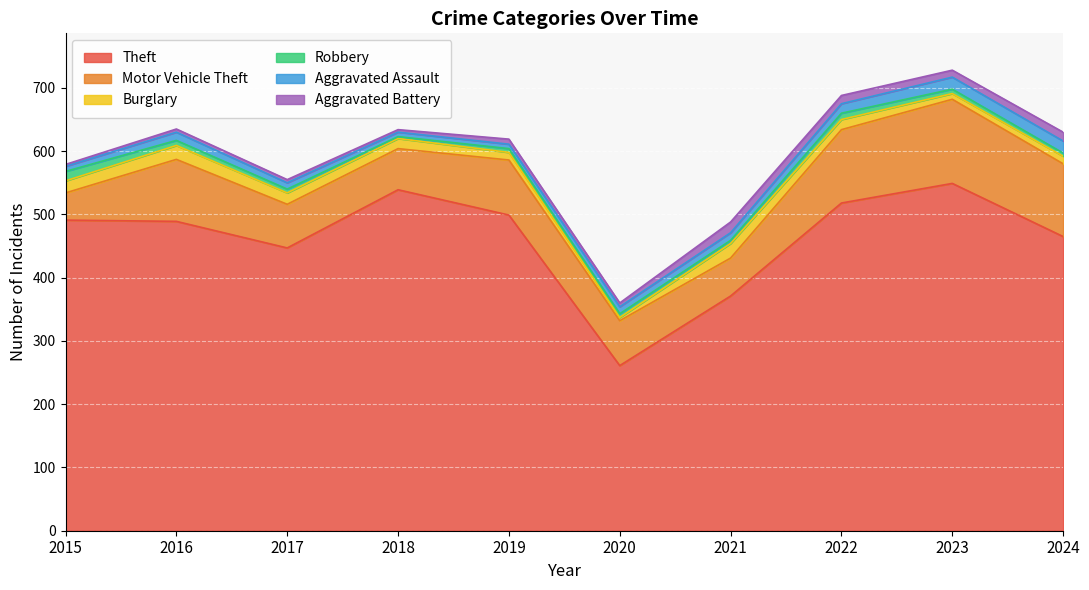

How many data points in Robbery are above 6?

4